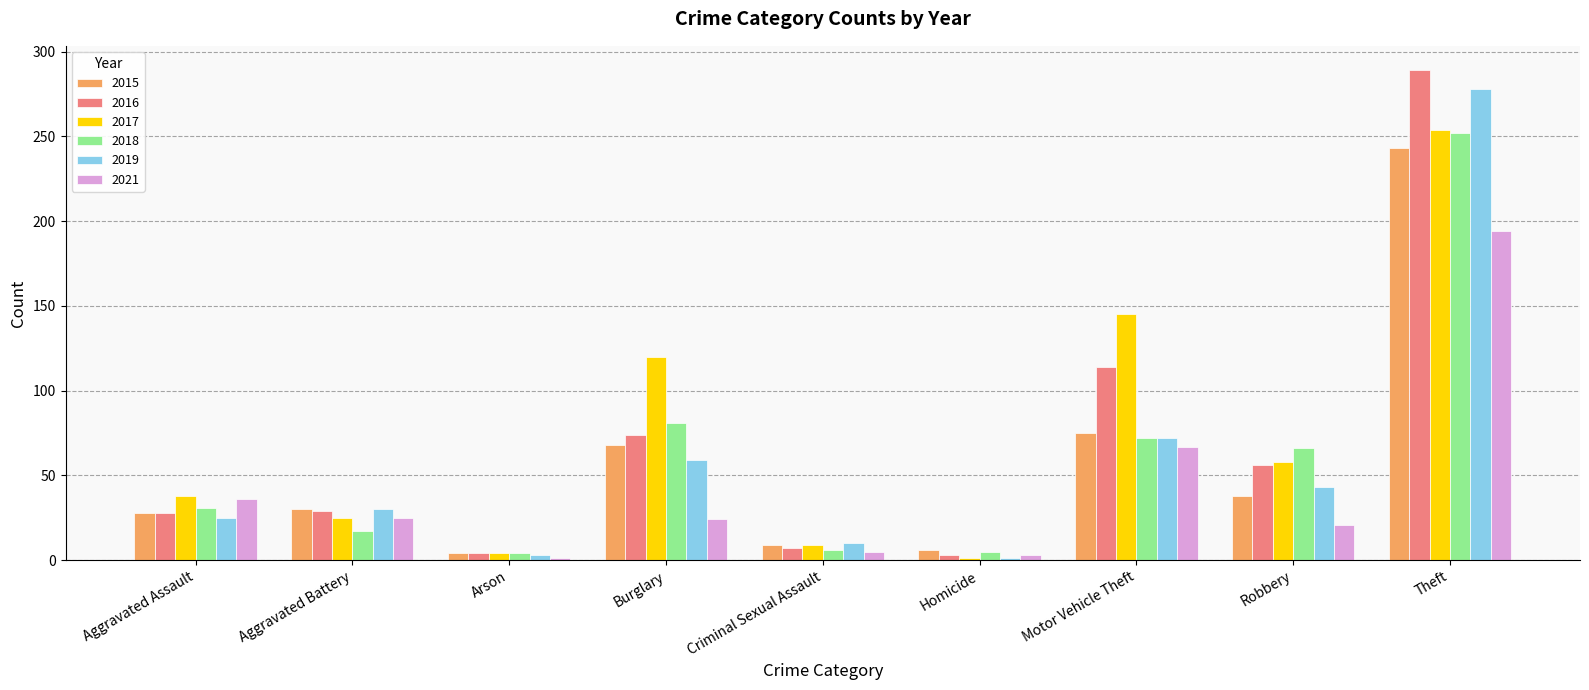

How many data points does each series have?

9